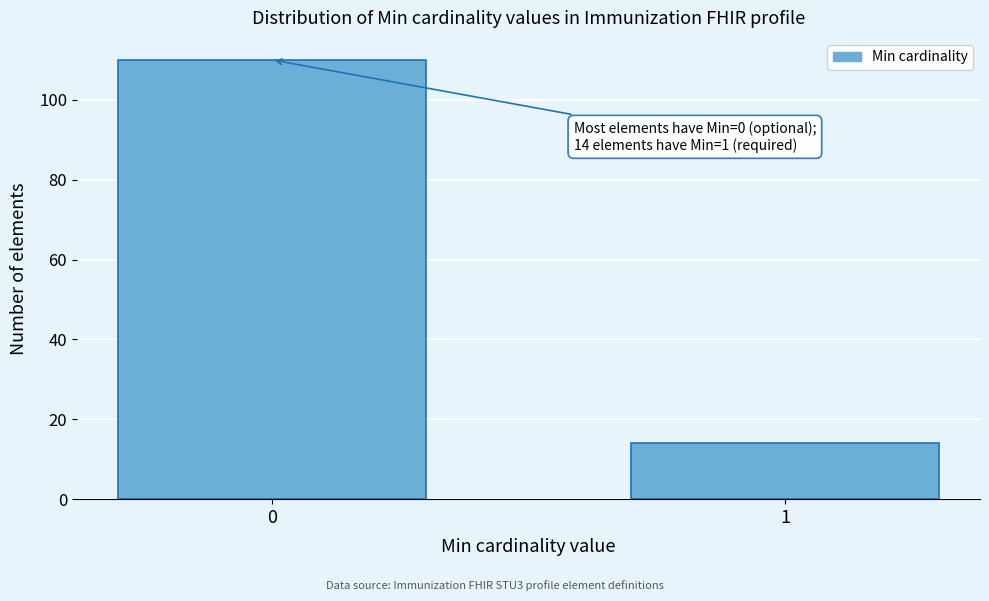

Reading left to right, transcribe all the data shown in this chart.

0=110	1=14